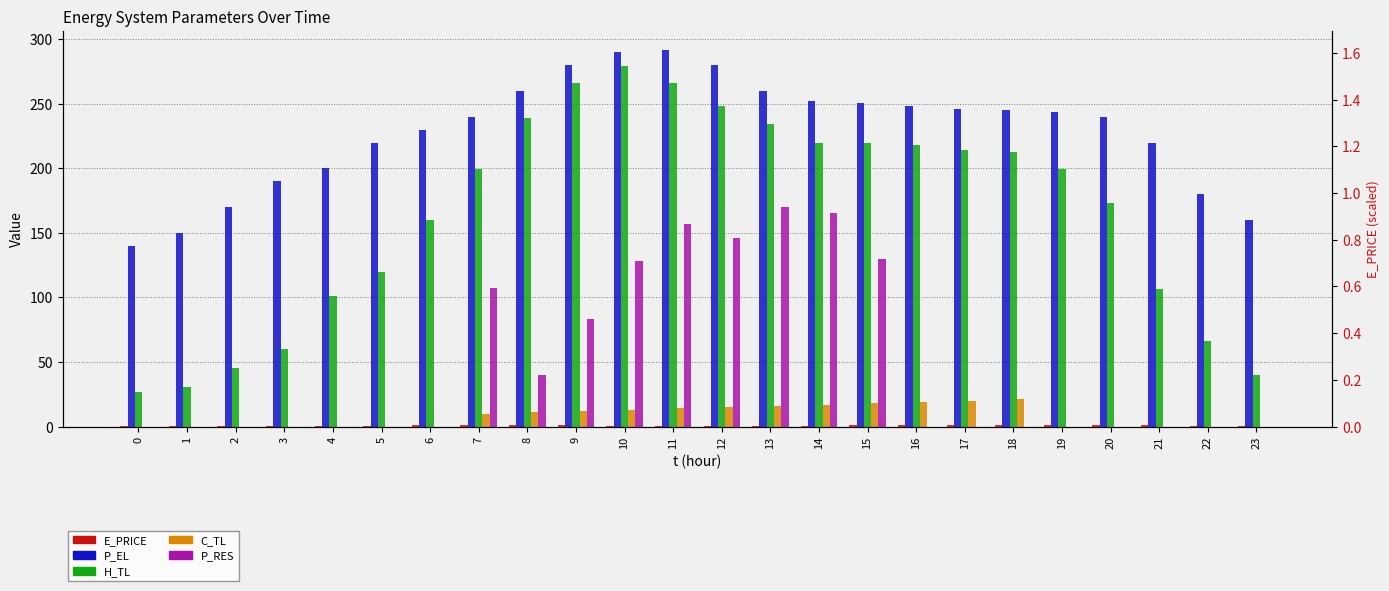

What is the highest value of the P_RES series?

169.9